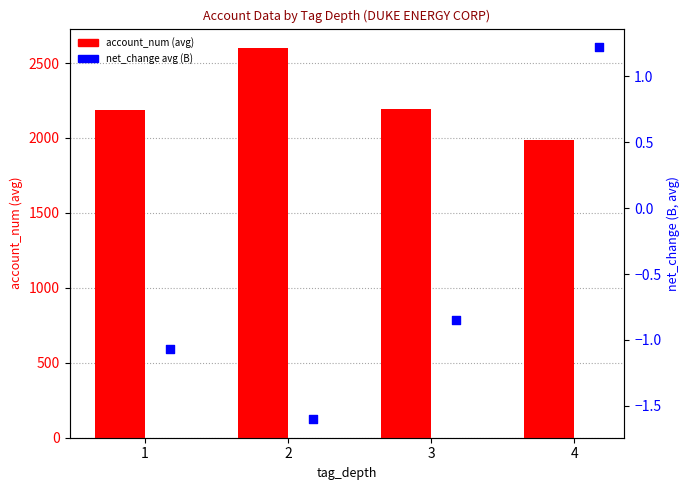

Is the value of net_change (B) at 4 greater than the value of account_num at 1?

No